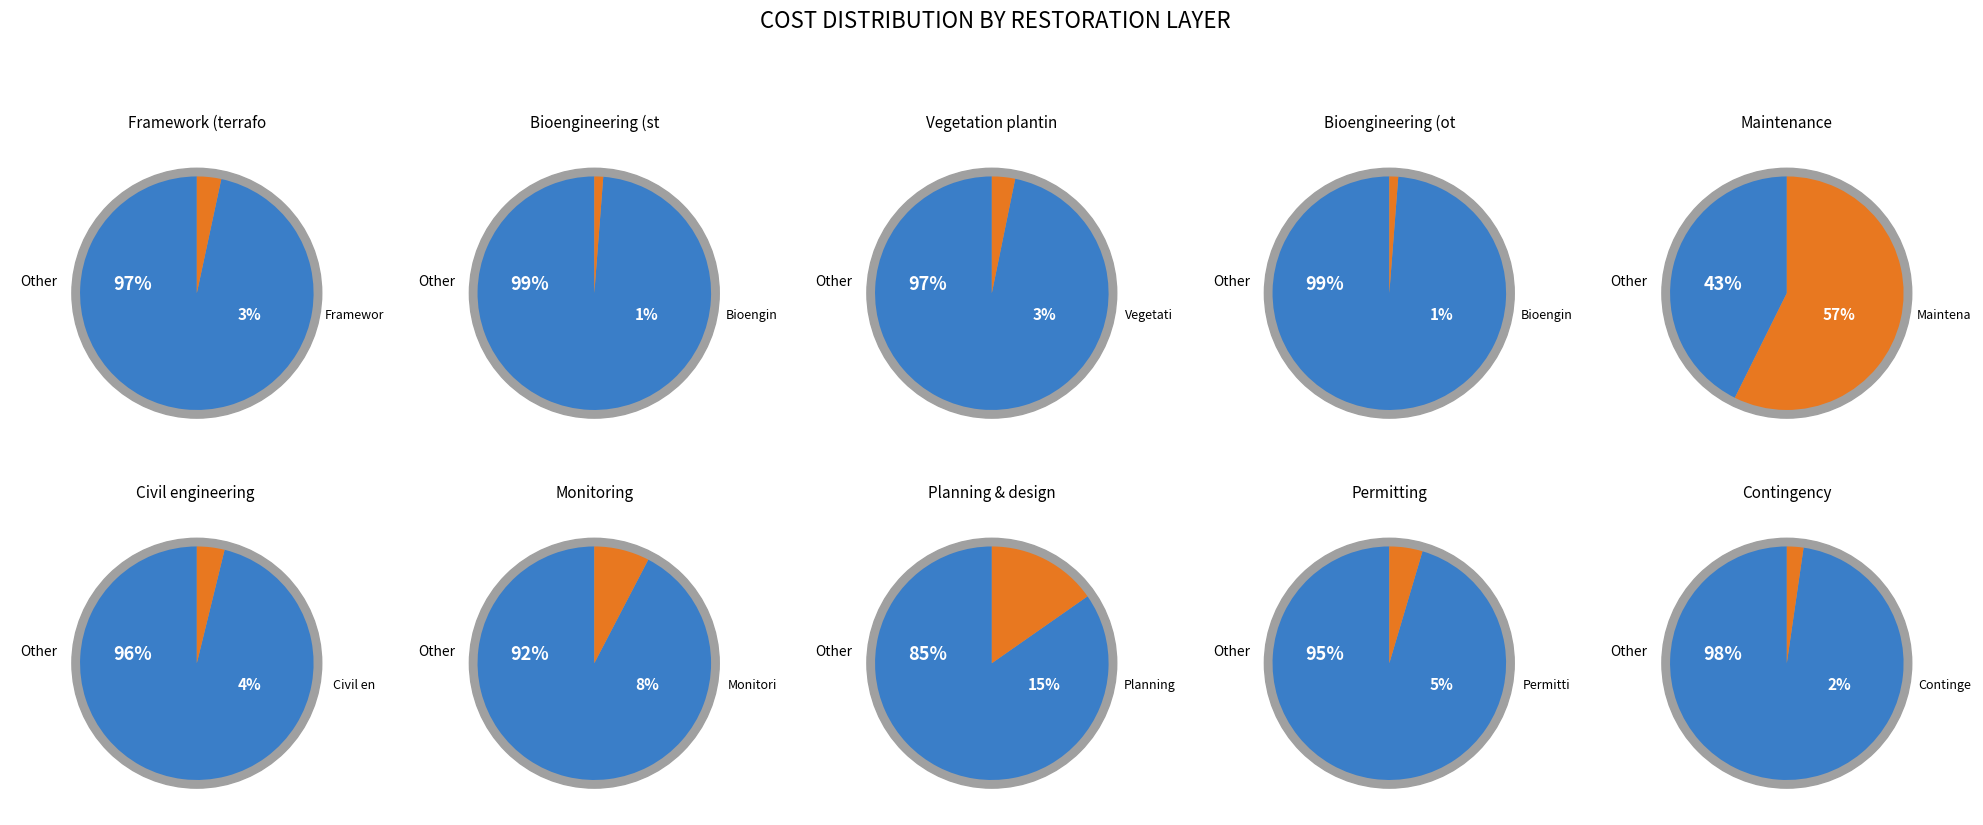

Is there any slice that represents more than half of the pie?

Yes